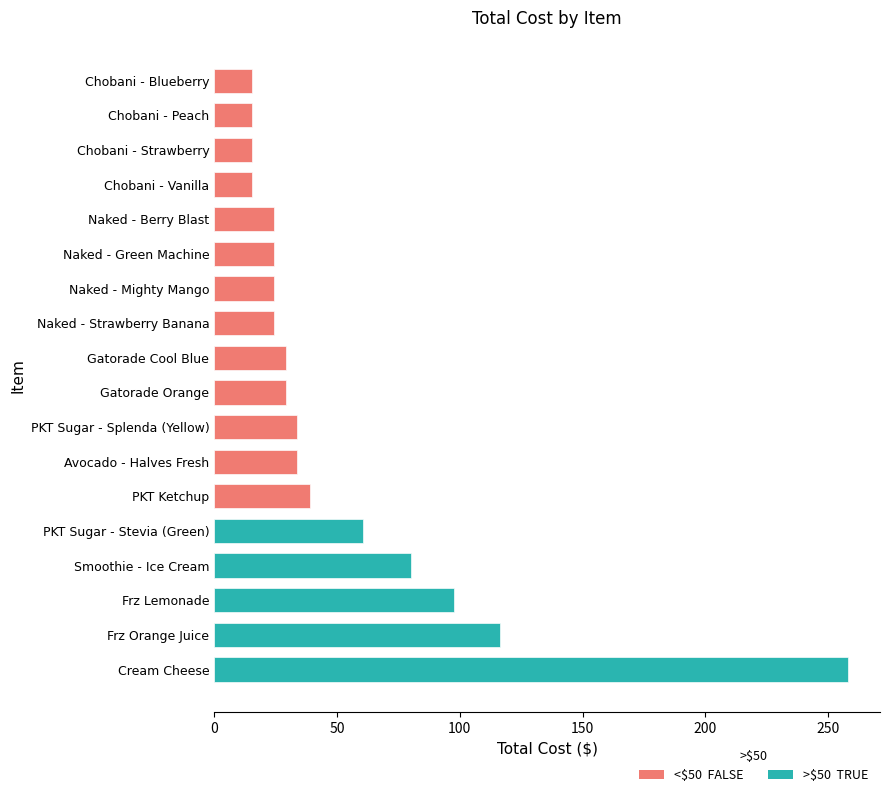

Where does the data first go above 29?

Cream Cheese